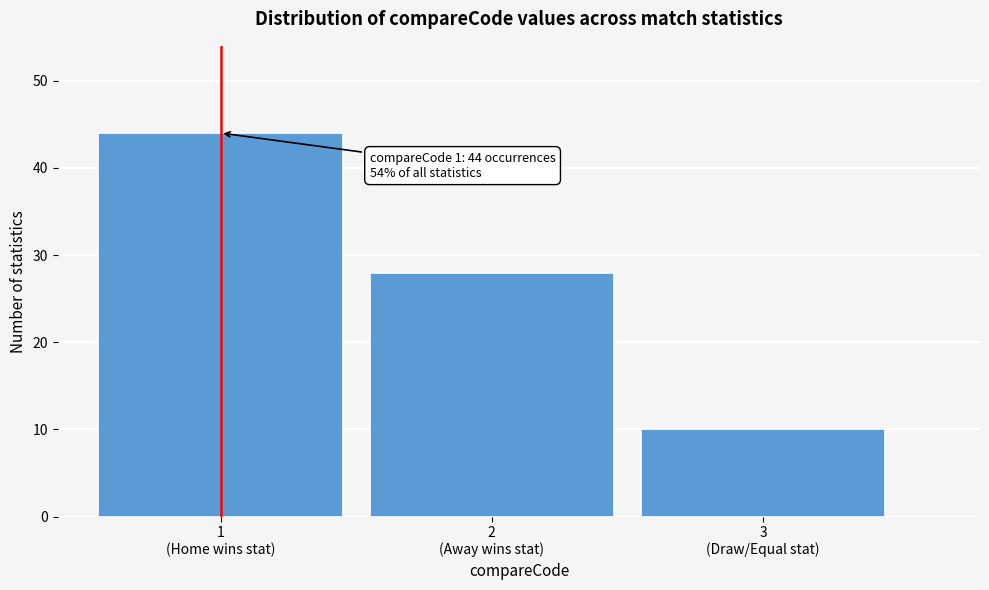

Reading right to left, extract all data points from this chart.

10	28	44